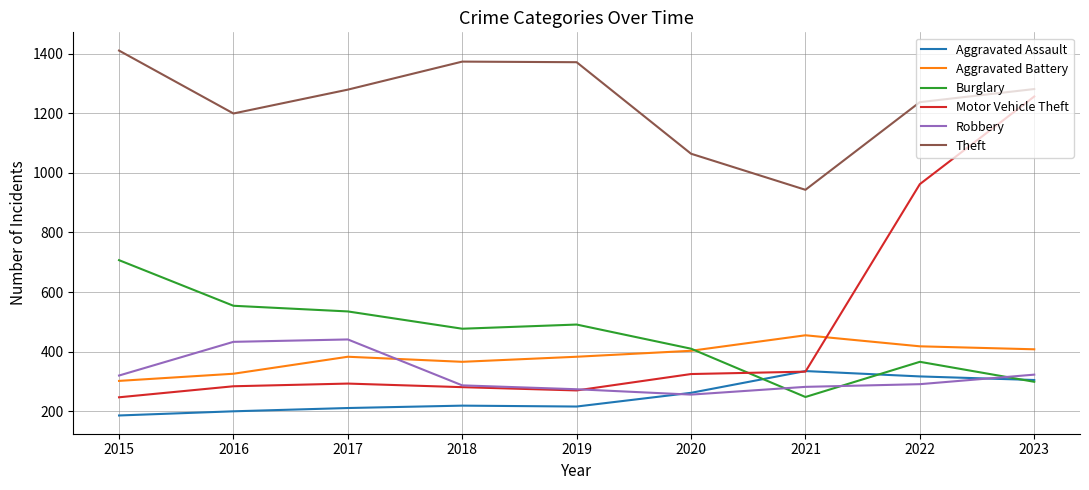

Where is Motor Vehicle Theft nearest to the value 751?

2022